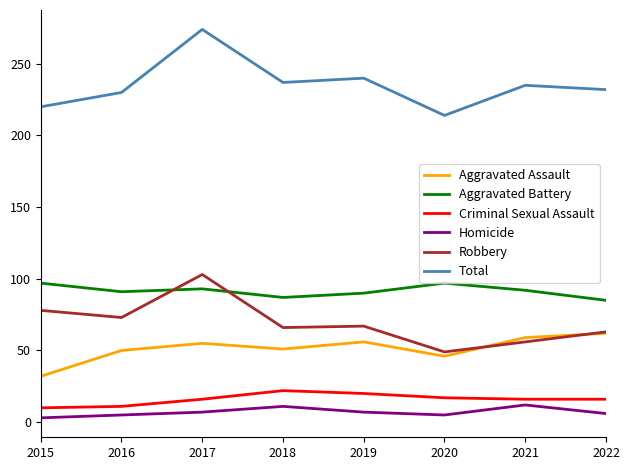

Does the chart display data point markers on the line(s)?

No